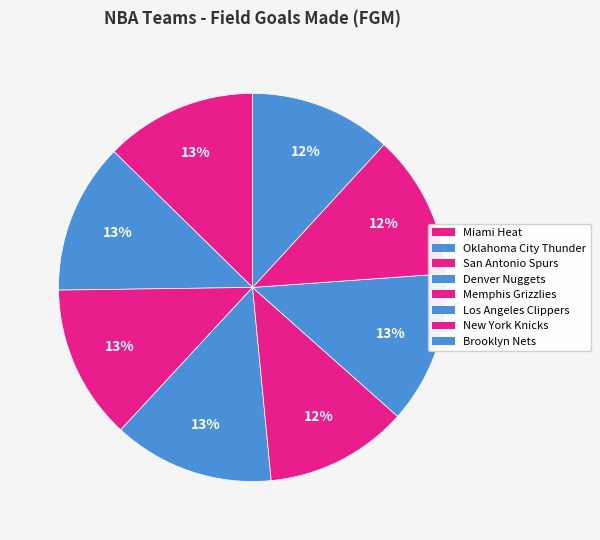

The Brooklyn Nets slice represents 12% of the pie. True or false?

True